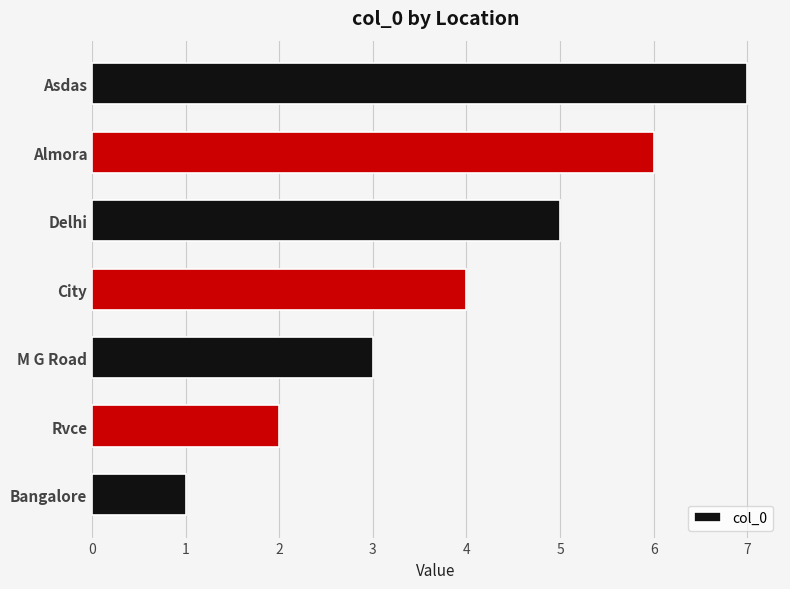

Between M G Road and City, which is larger?

City